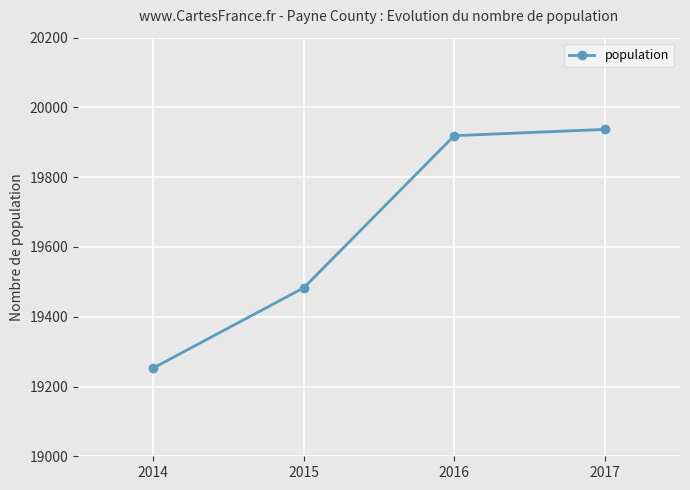

Rank the categories by value from highest to lowest.

2017, 2016, 2015, 2014